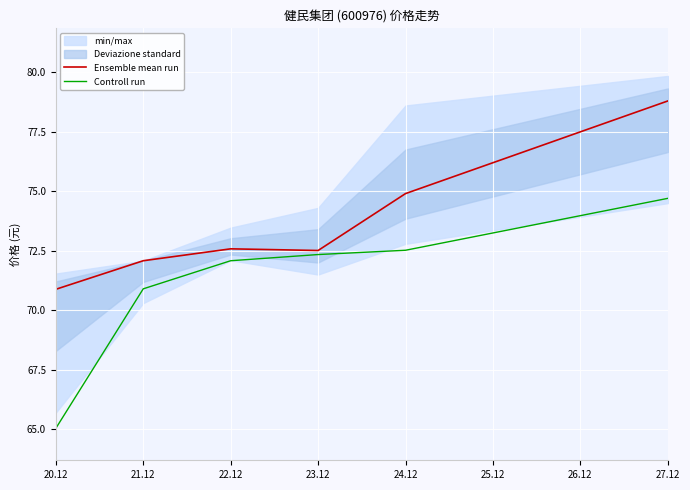

The Ensemble mean run series shows 78.8 at 27.12. True or false?

True